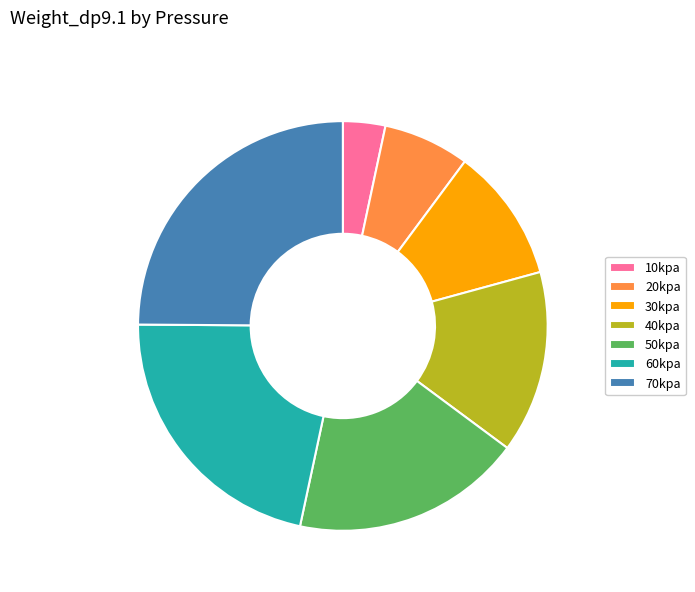

How many slices are in this pie chart?

7